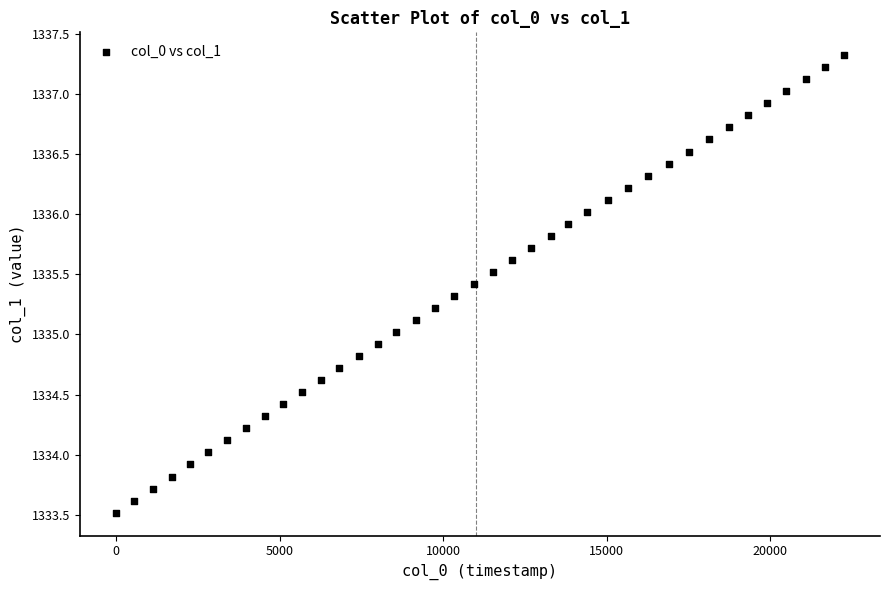

What is the range of Y values (max minus min)?

3.8